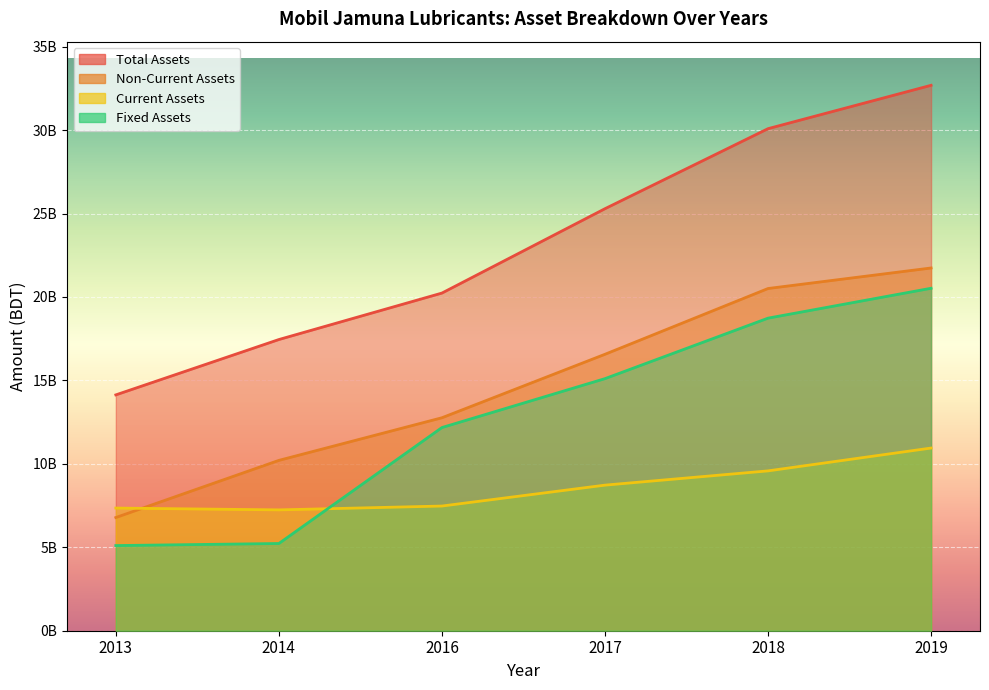

The value of Total Assets at 2019 is 58126082059. True or false?

False